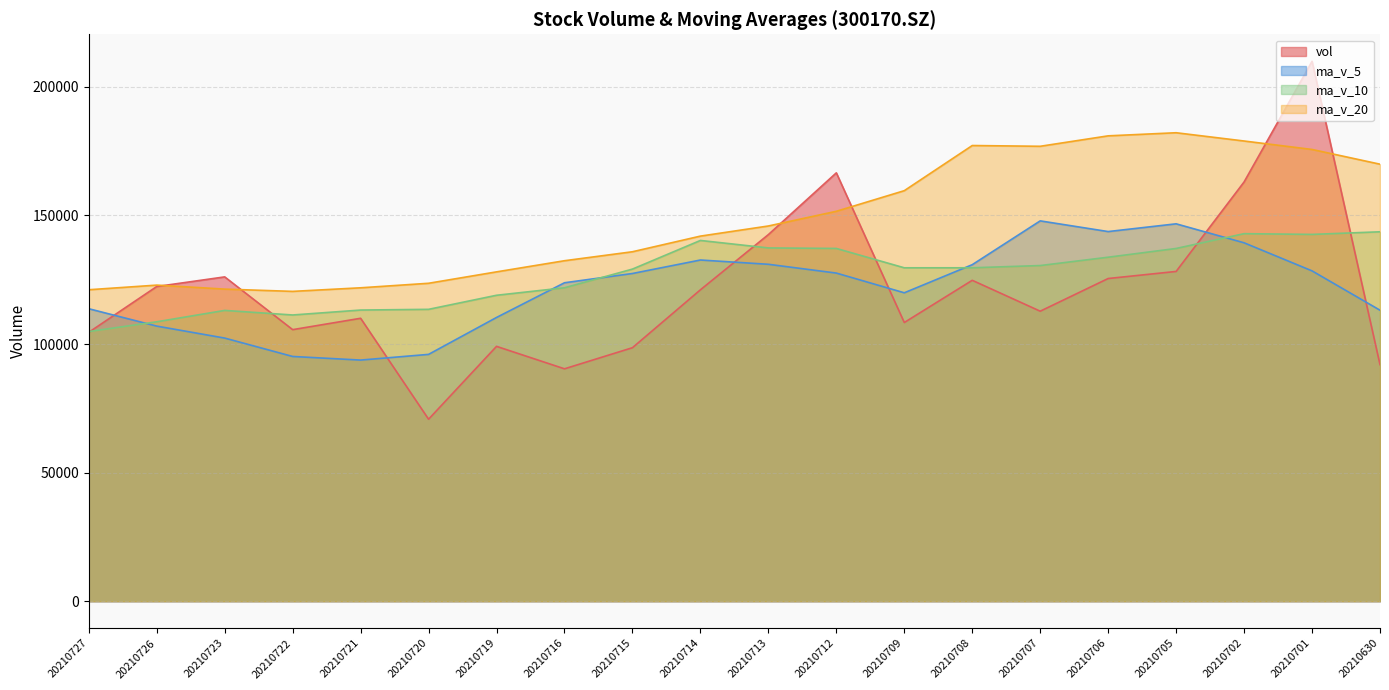

What is the sum of all ma_v_5 values?

2430821.0